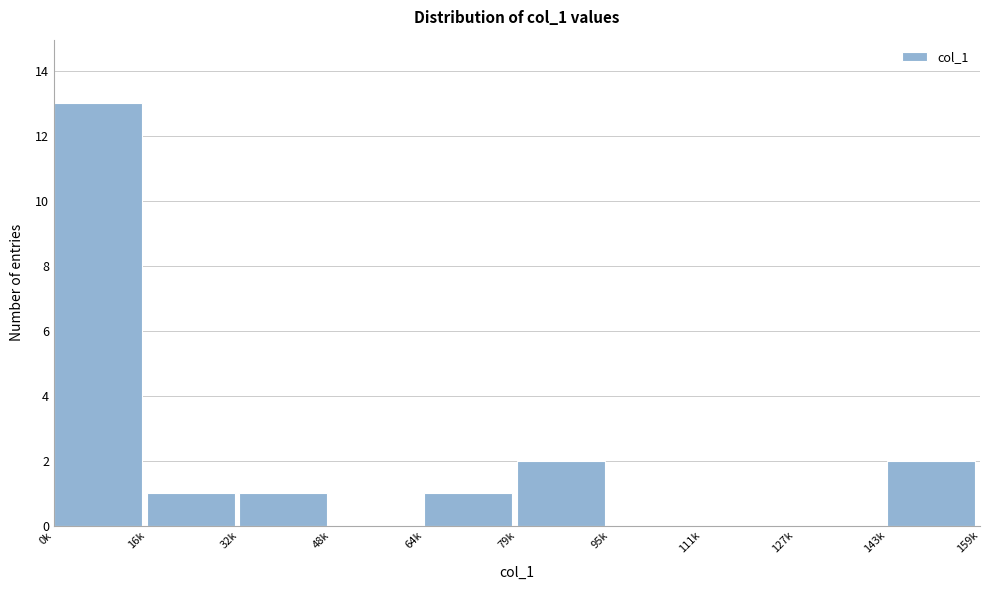

Reading left to right, extract all data points from this chart.

0k=13	16k=1	32k=1	48k=0	64k=1	79k=2	95k=0	111k=0	127k=0	143k=2